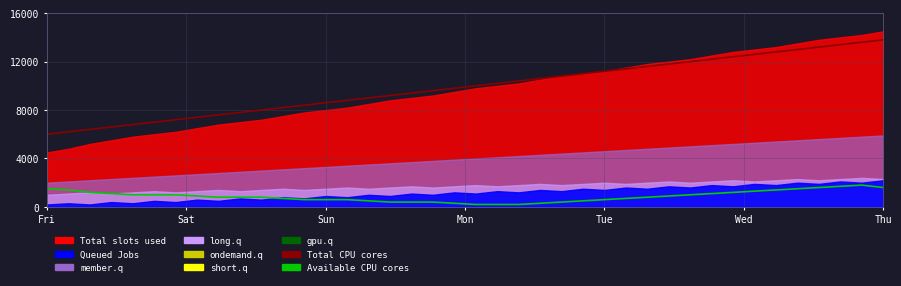

How many data points in Available CPU cores are above 160?

19